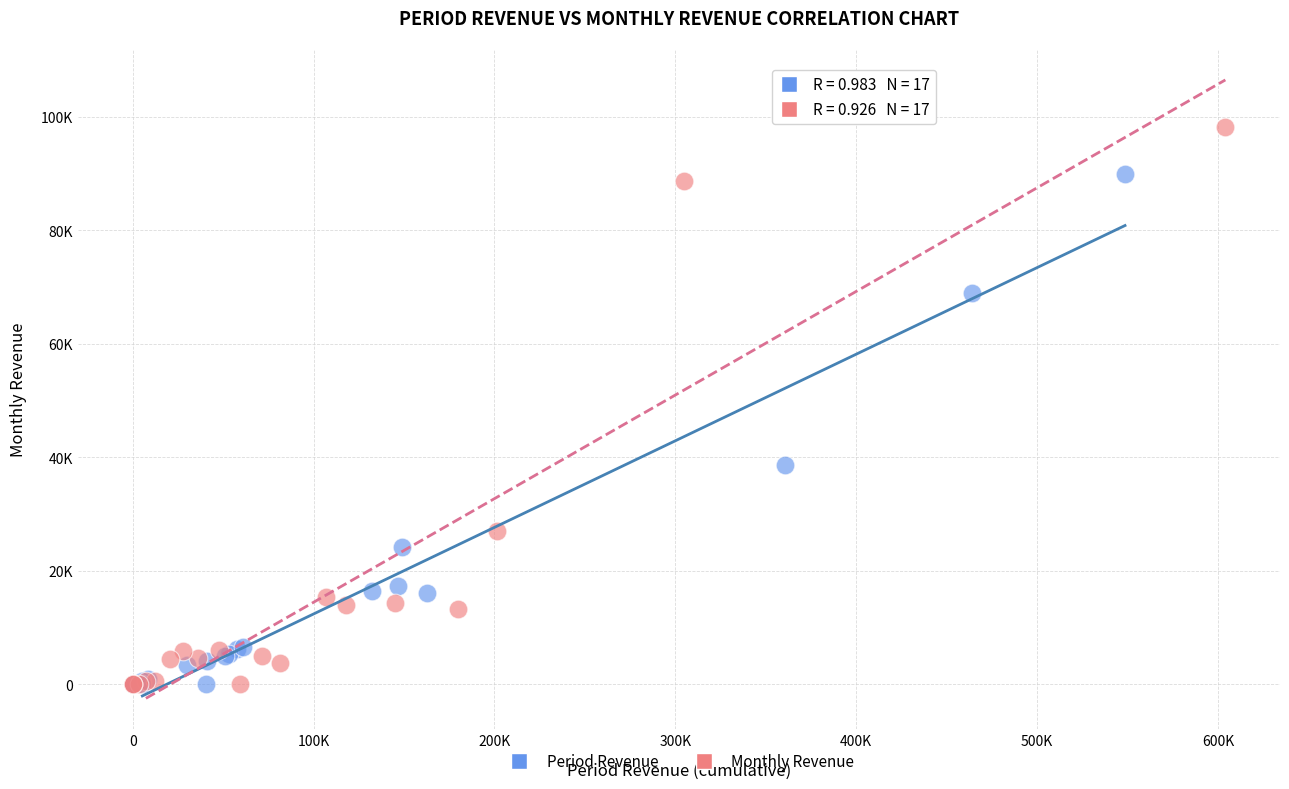

What are all the series names shown in the legend?

Period Revenue, Monthly Revenue